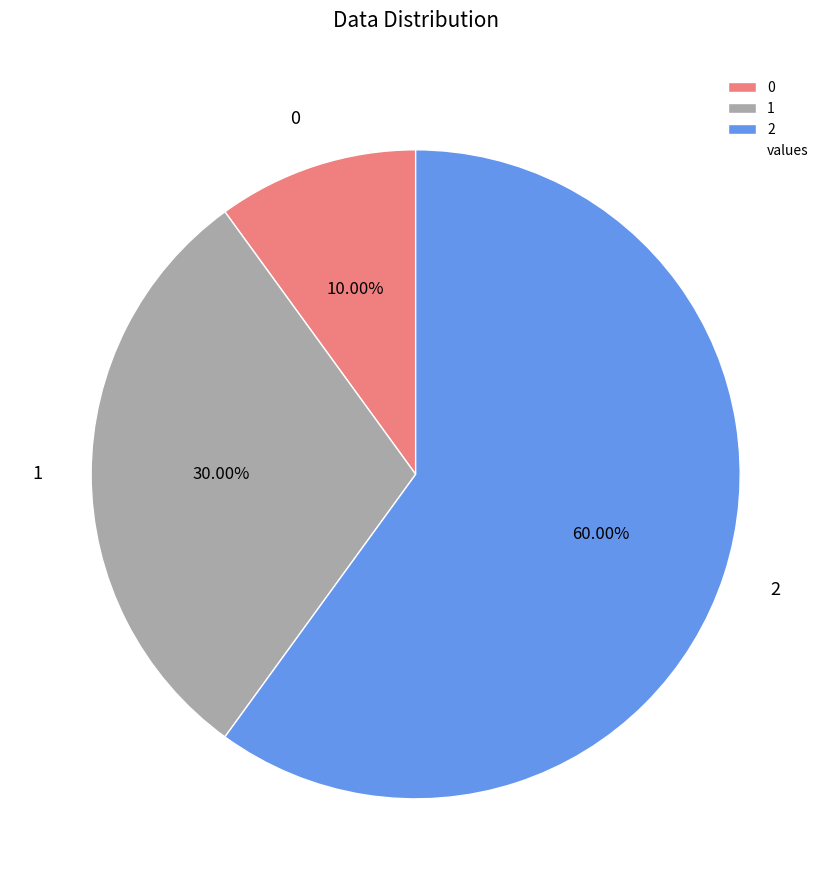

True or false: 1 accounts for 19% of the total.

False